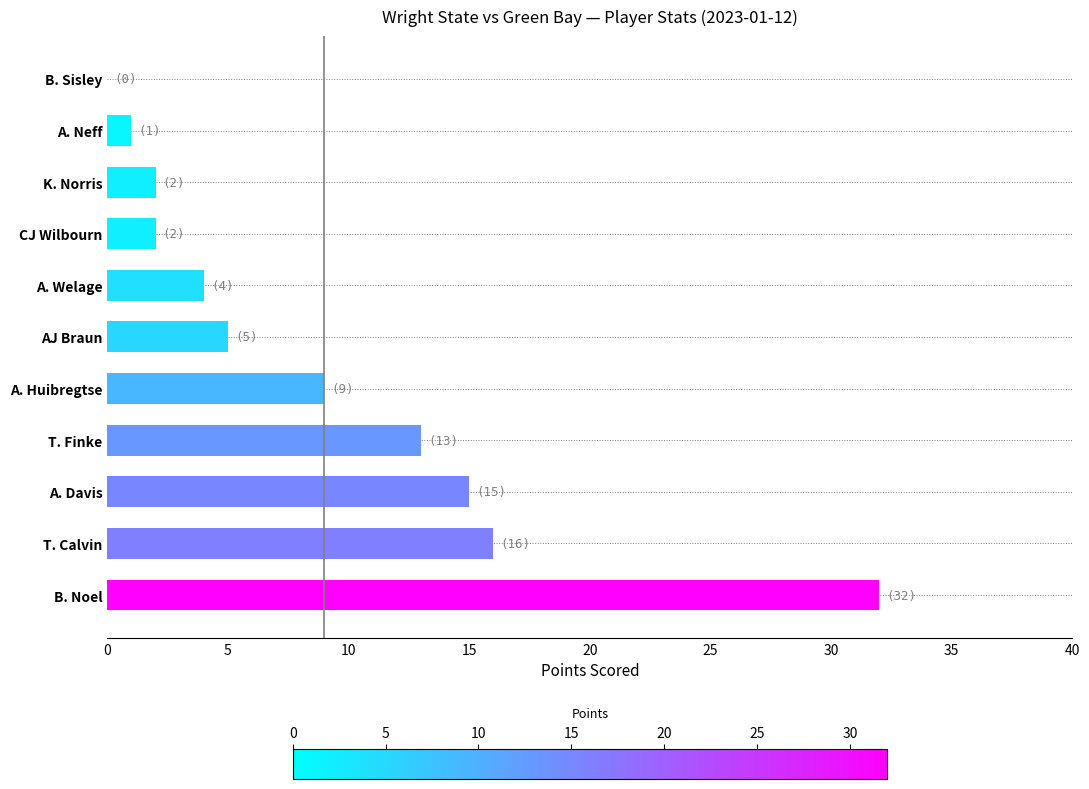

What is the change in value from A. Huibregtse to CJ Wilbourn?

-7